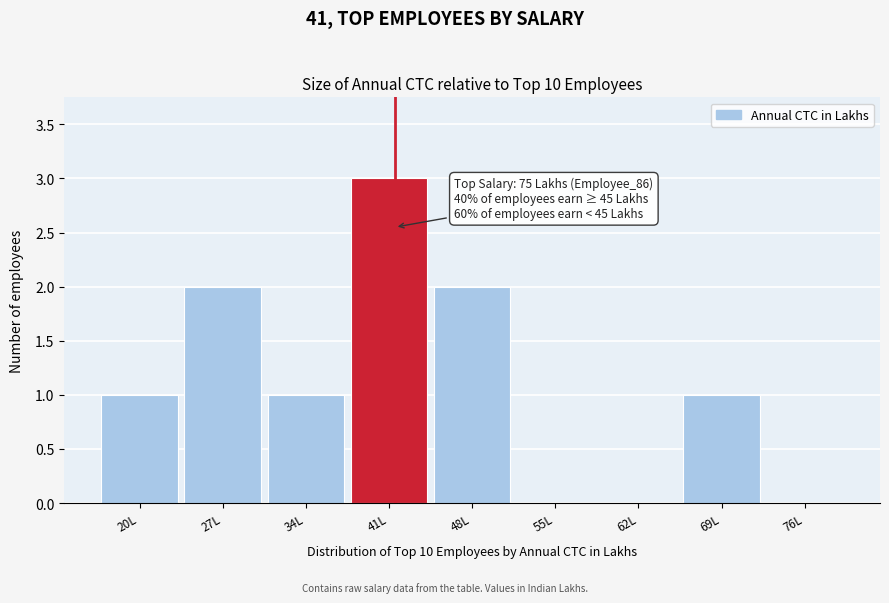

Reading left to right, transcribe all the data shown in this chart.

20L=1	27L=2	34L=1	41L=3	48L=2	55L=0	62L=0	69L=1	76L=0